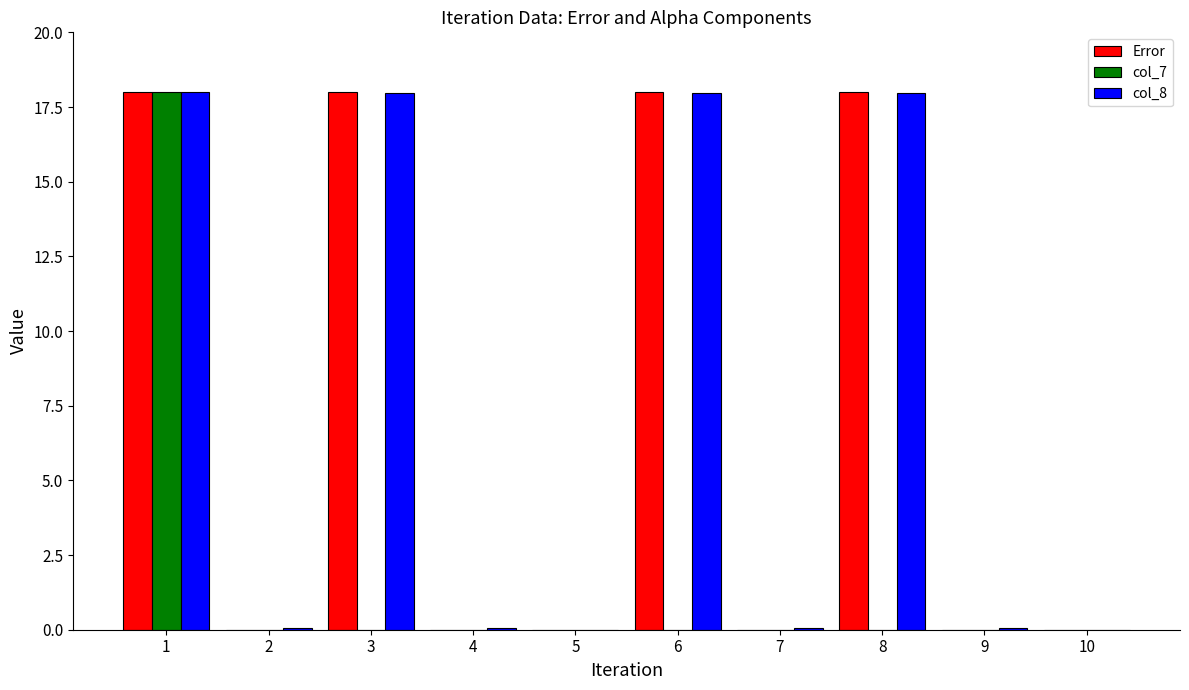

How many series are shown in this chart?

3